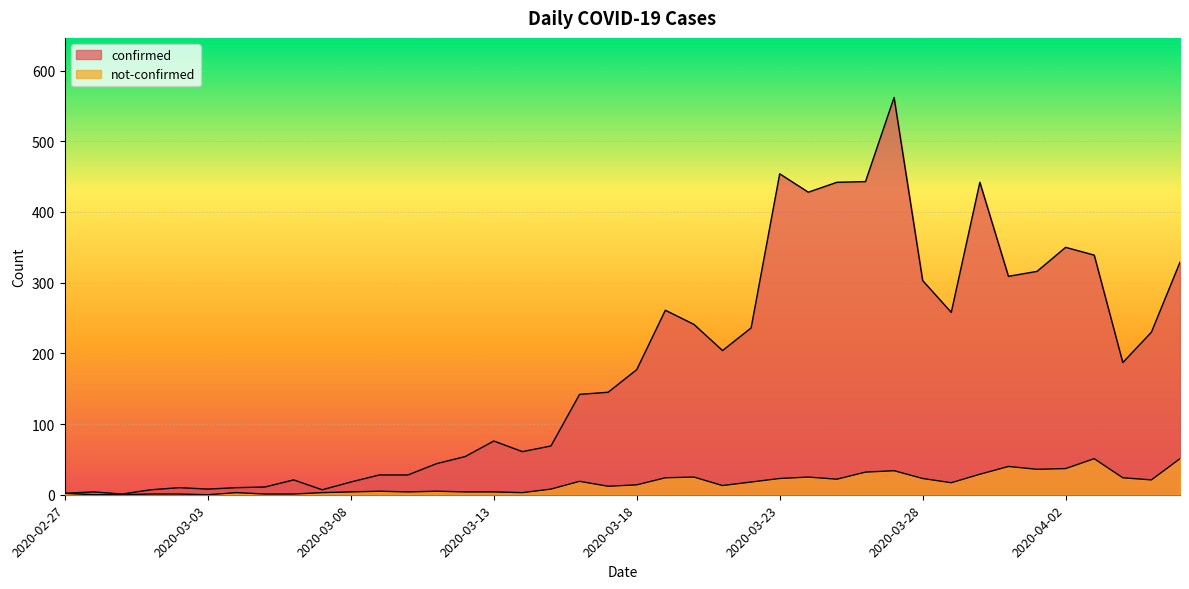

The value of not-confirmed at 2020-03-19 is 24. True or false?

True